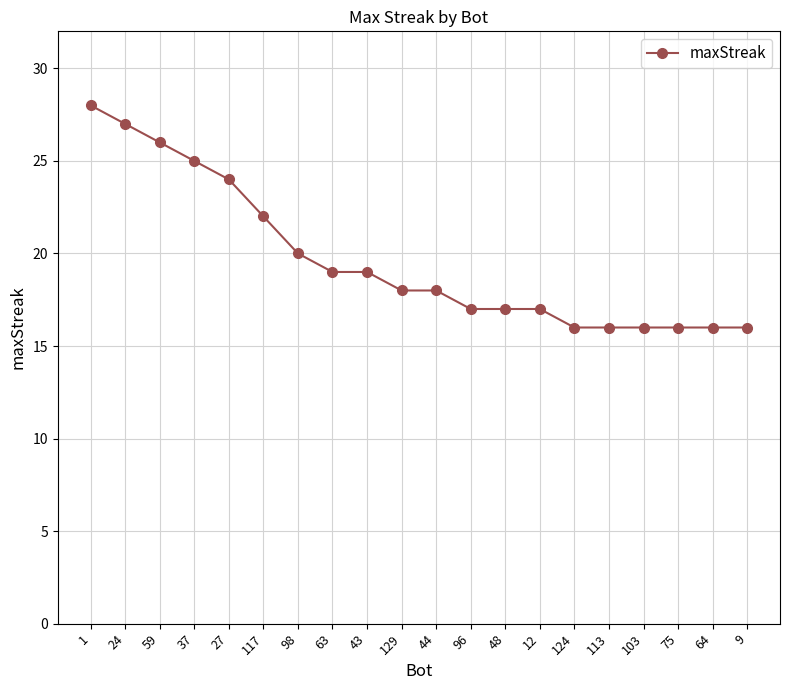

The value at 43 is 19. True or false?

True